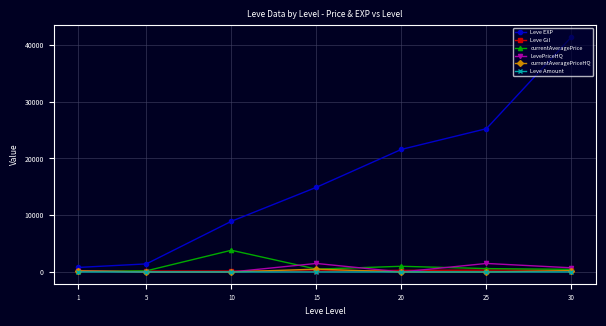

At which category is the sum across all series the highest?

30